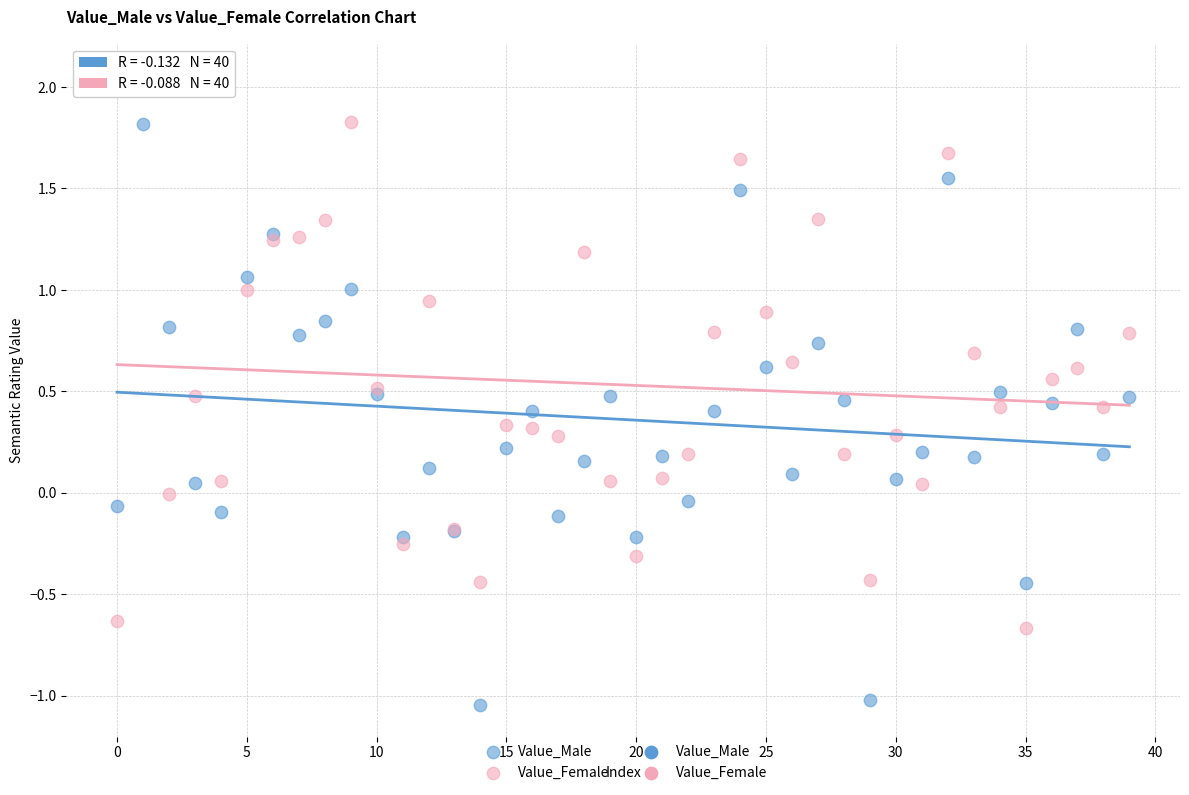

Which series contains the highest Y value?

Value_Female